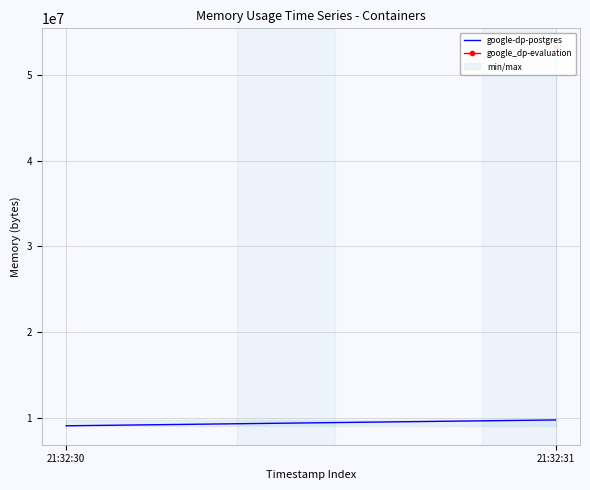

How many data points are less than 9732096?

1